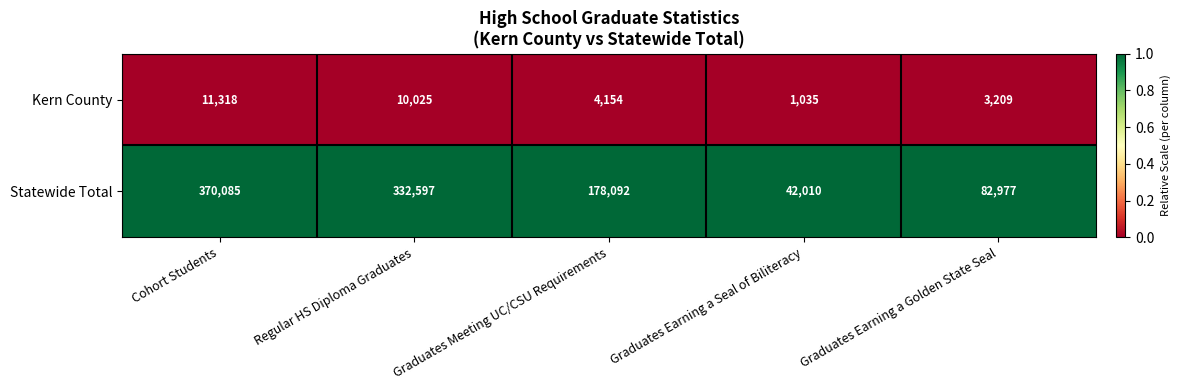

What is the difference between the highest and lowest values at Graduates Earning a Seal of Biliteracy?

40975